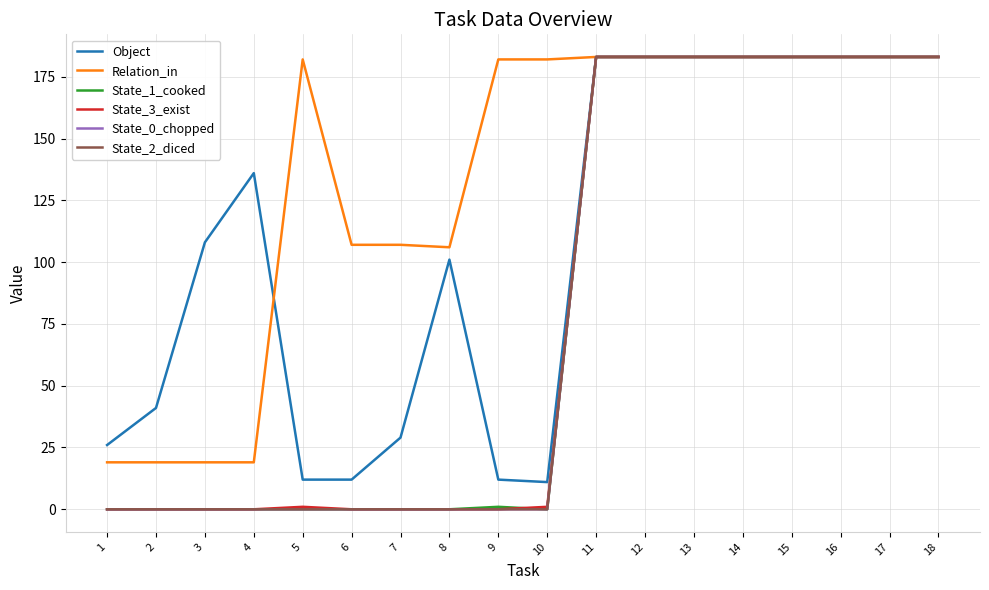

Where does the State_1_cooked series first go above 1?

11